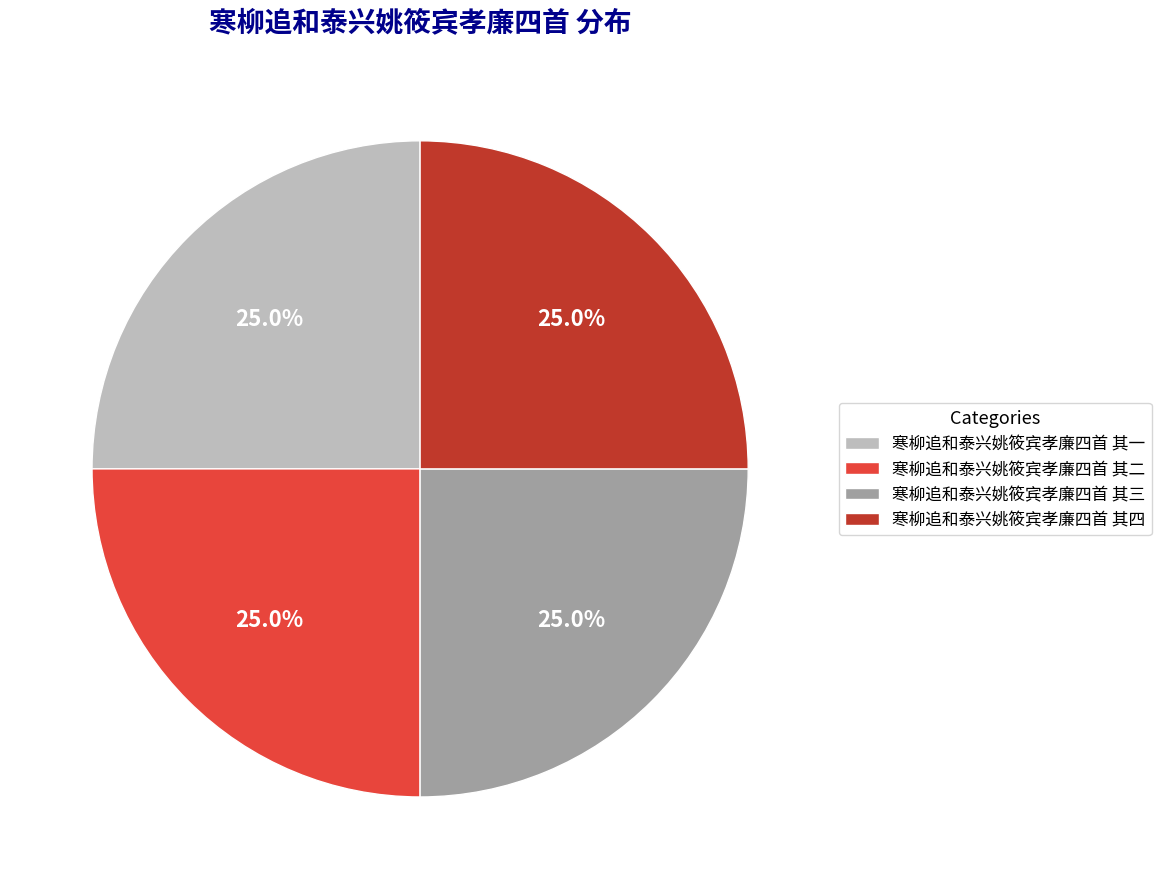

To the nearest percent, what percentage of the pie is 寒柳追和泰兴姚筱宾孝廉四首 其四?

25%